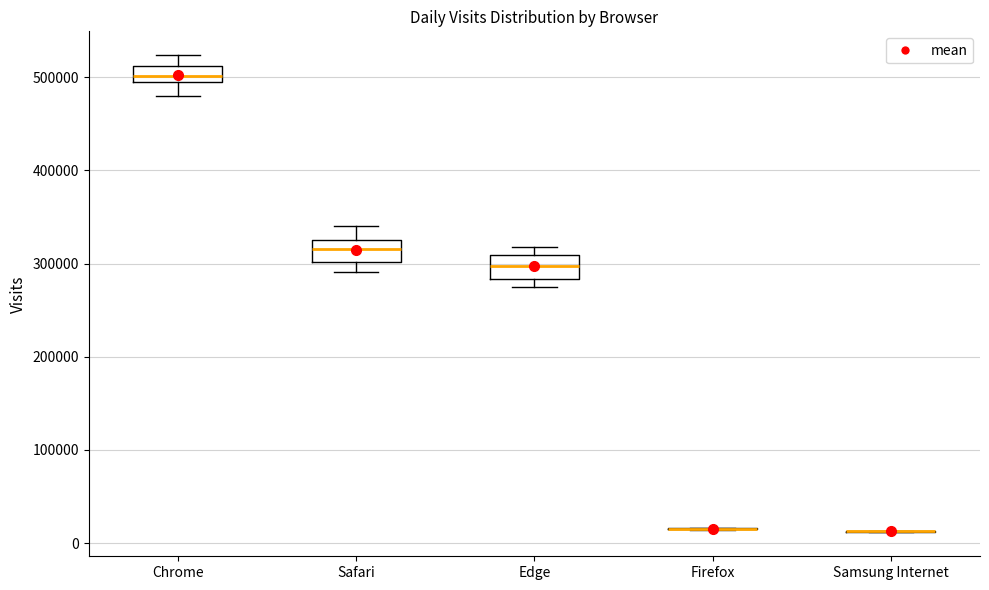

Reading left to right, transcribe this box plot: for each box, give where its median line is, the range the box spans, and where its two whiskers end, as read against the y-axis. The values are not printed on the chart, so give them approximately, as read against the axis.

Chrome: median 500000, box 490000 to 510000, whiskers 480000 to 520000
Safari: median 320000, box 300000 to 330000, whiskers 290000 to 340000
Edge: median 300000, box 280000 to 310000, whiskers 280000 (just below the box's lower edge) to 320000
Firefox: box collapsed to a line at 20000, whiskers 10000 to 20000
Samsung Internet: box collapsed to a line at 10000, whiskers 10000 to 10000